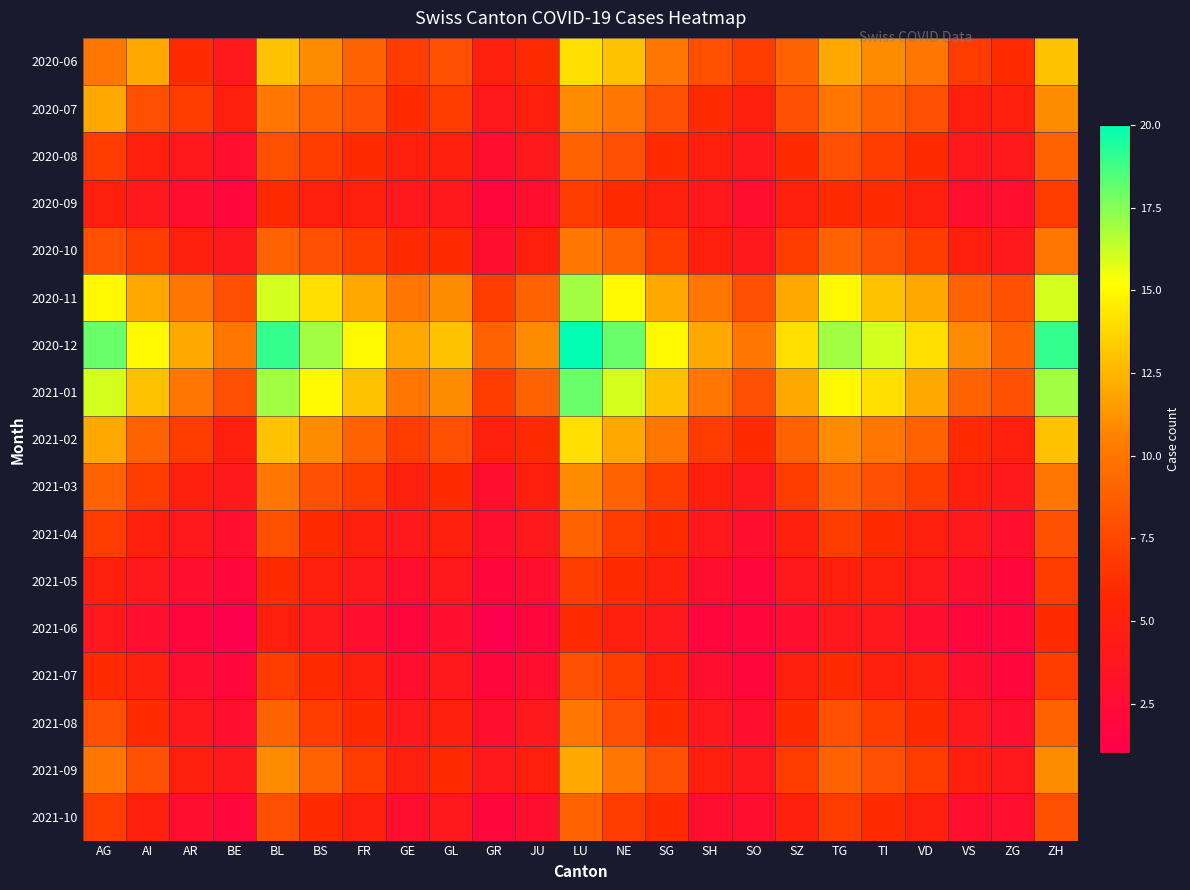

What is the spread (max minus min) of values at SG?

11